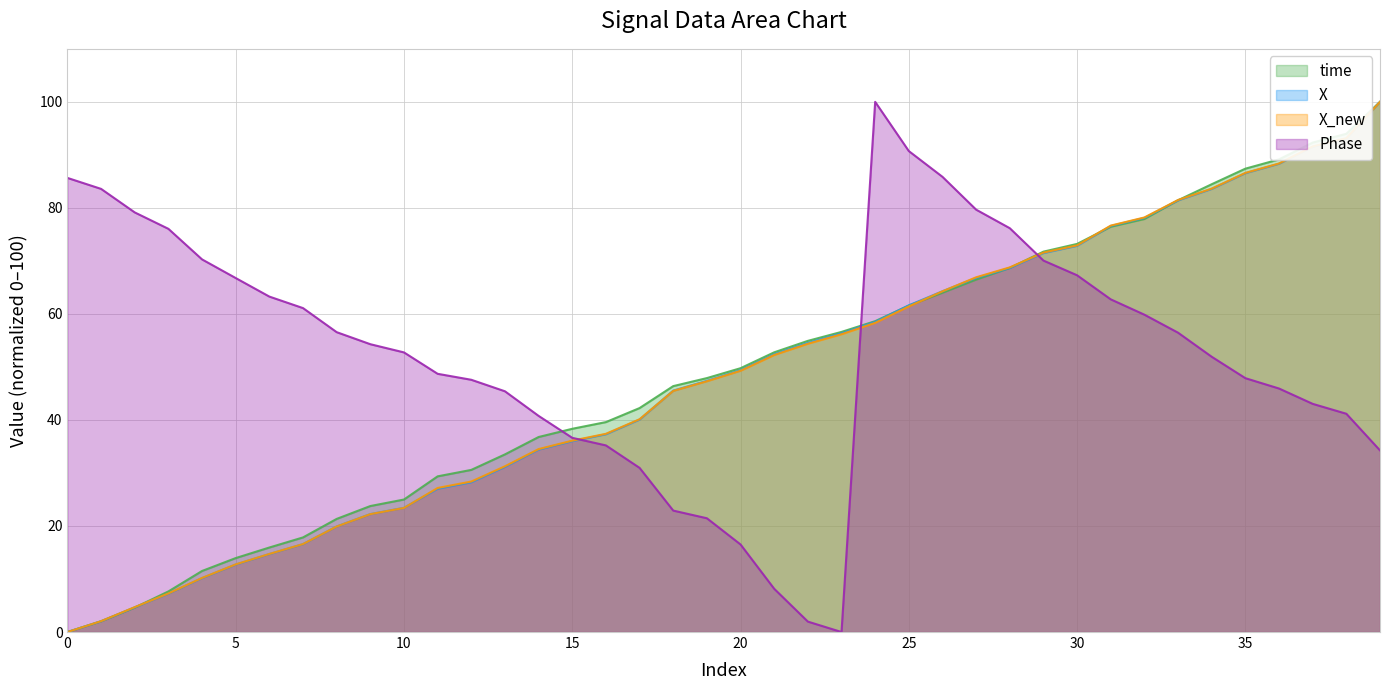

What is the approximate value of Phase at 30?

67.3